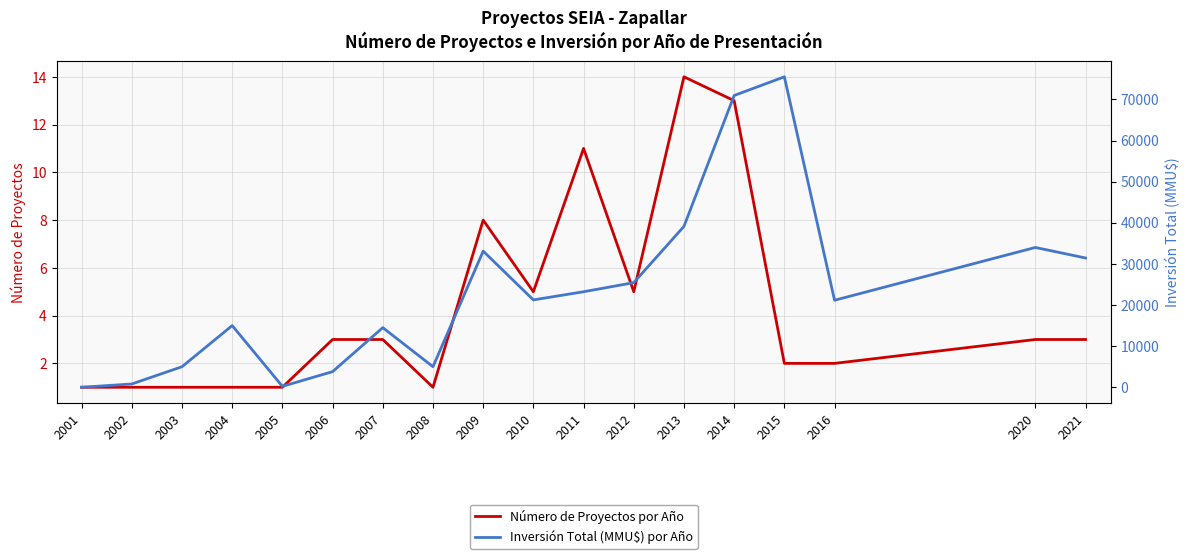

What are all the series names shown in the legend?

Número de Proyectos por Año, Inversión Total (MMU$) por Año